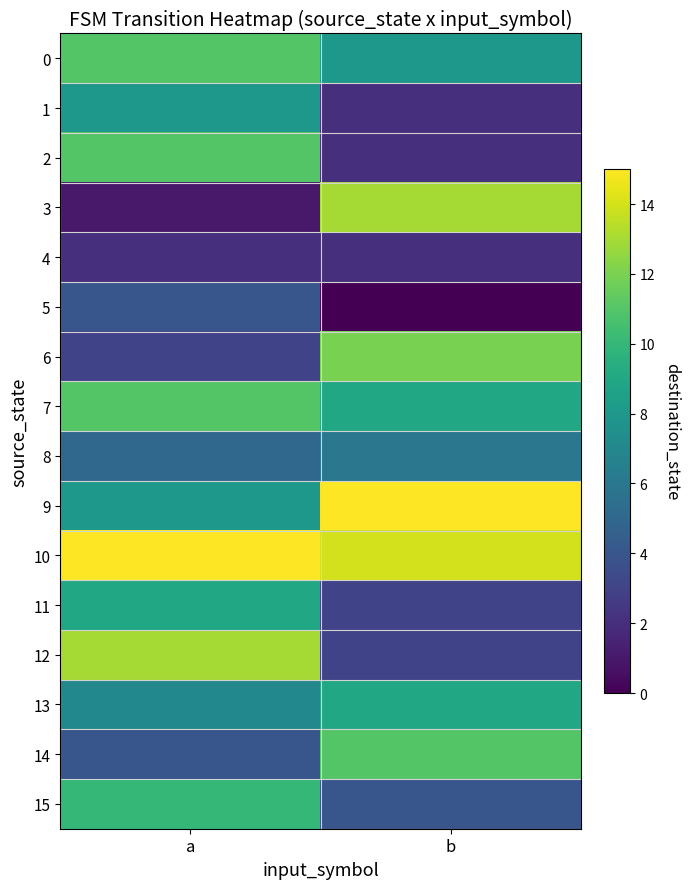

Rank the series by their maximum value, from lowest to highest.

4, 5, 8, 1, 11, 13, 15, 0, 2, 7, 14, 6, 3, 12, 9, 10